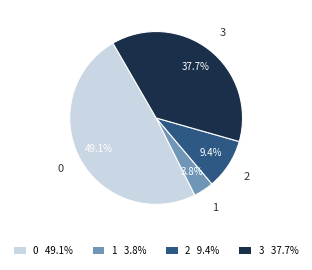

Which slice is the largest?

0